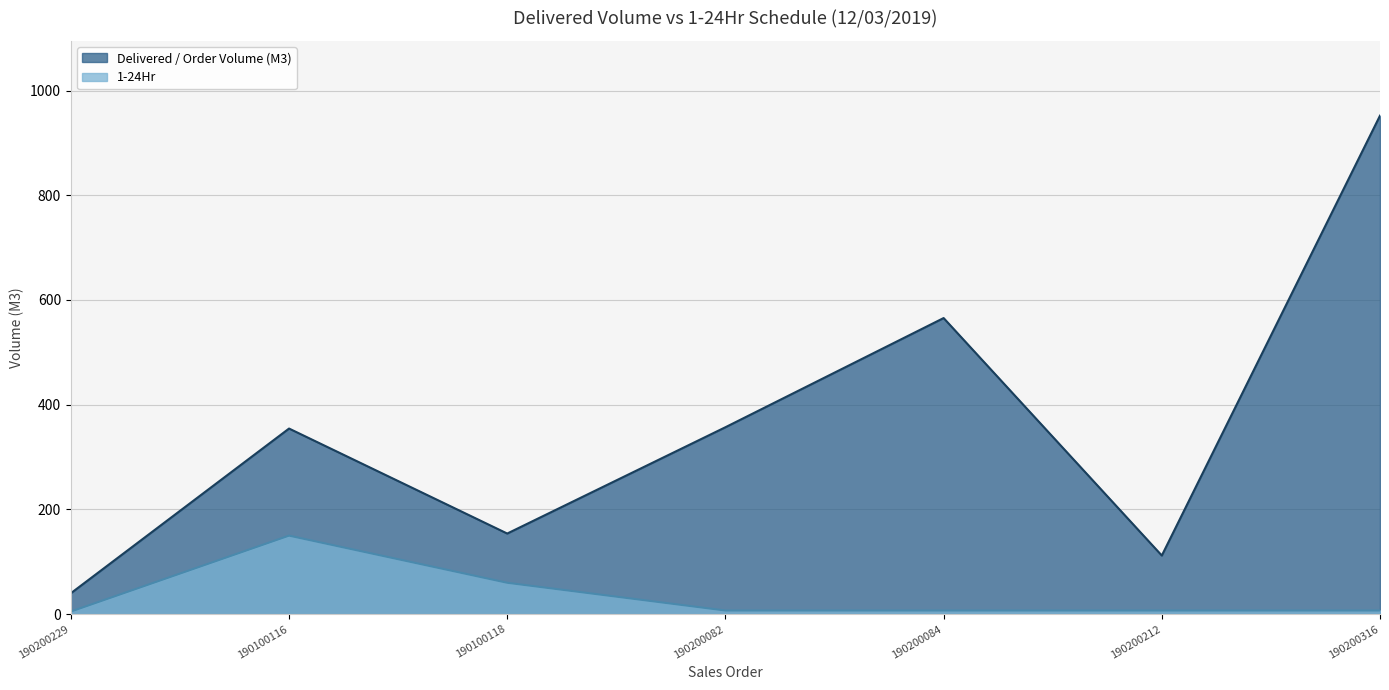

What is the spread (max minus min) of values at 190200316?

945.0